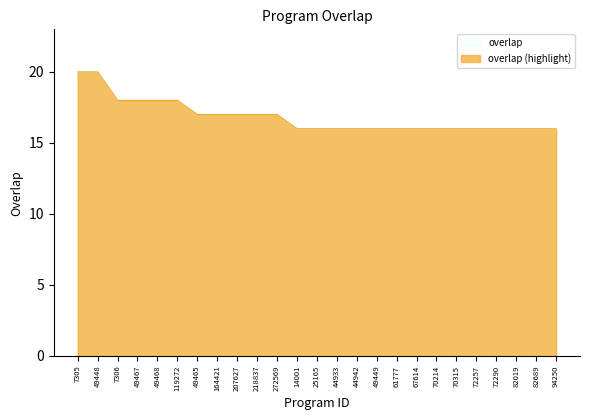

At which label is the value closest to 18?

7306